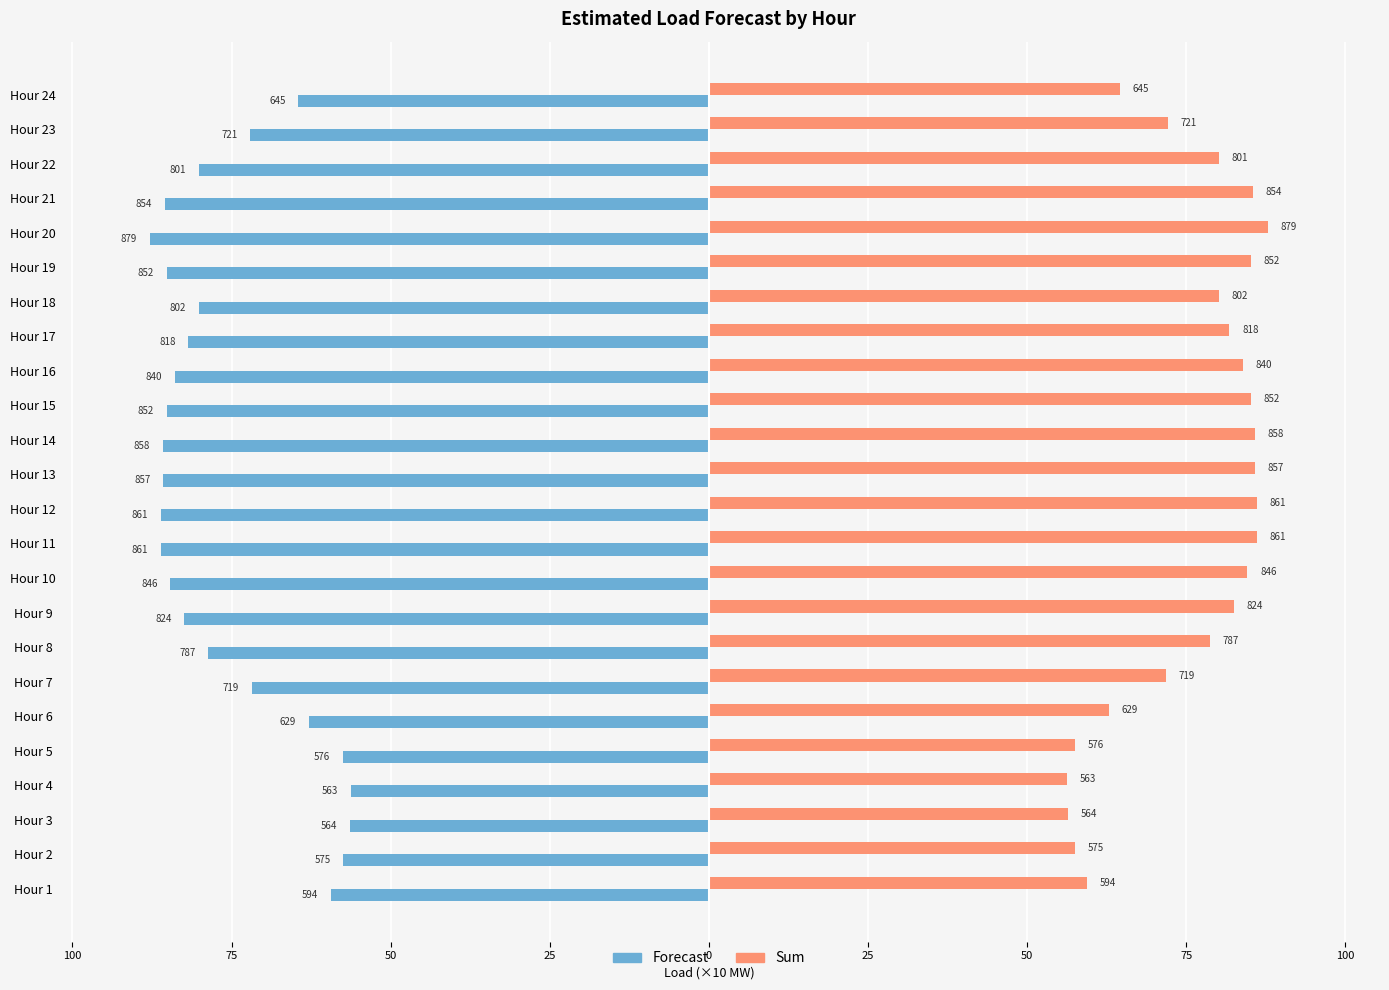

Reading left to right, extract all data points from this chart.

Forecast: -59.4	-57.5	-56.4	-56.3	-57.6	-62.9	-71.9	-78.7	-82.4	-84.6	-86.1	-86.1	-85.7	-85.8	-85.2	-84.0	-81.8	-80.2	-85.2	-87.9	-85.4	-80.1	-72.1	-64.5
Sum: 59.4	57.5	56.4	56.3	57.6	62.9	71.9	78.7	82.4	84.6	86.1	86.1	85.7	85.8	85.2	84.0	81.8	80.2	85.2	87.9	85.4	80.1	72.1	64.5